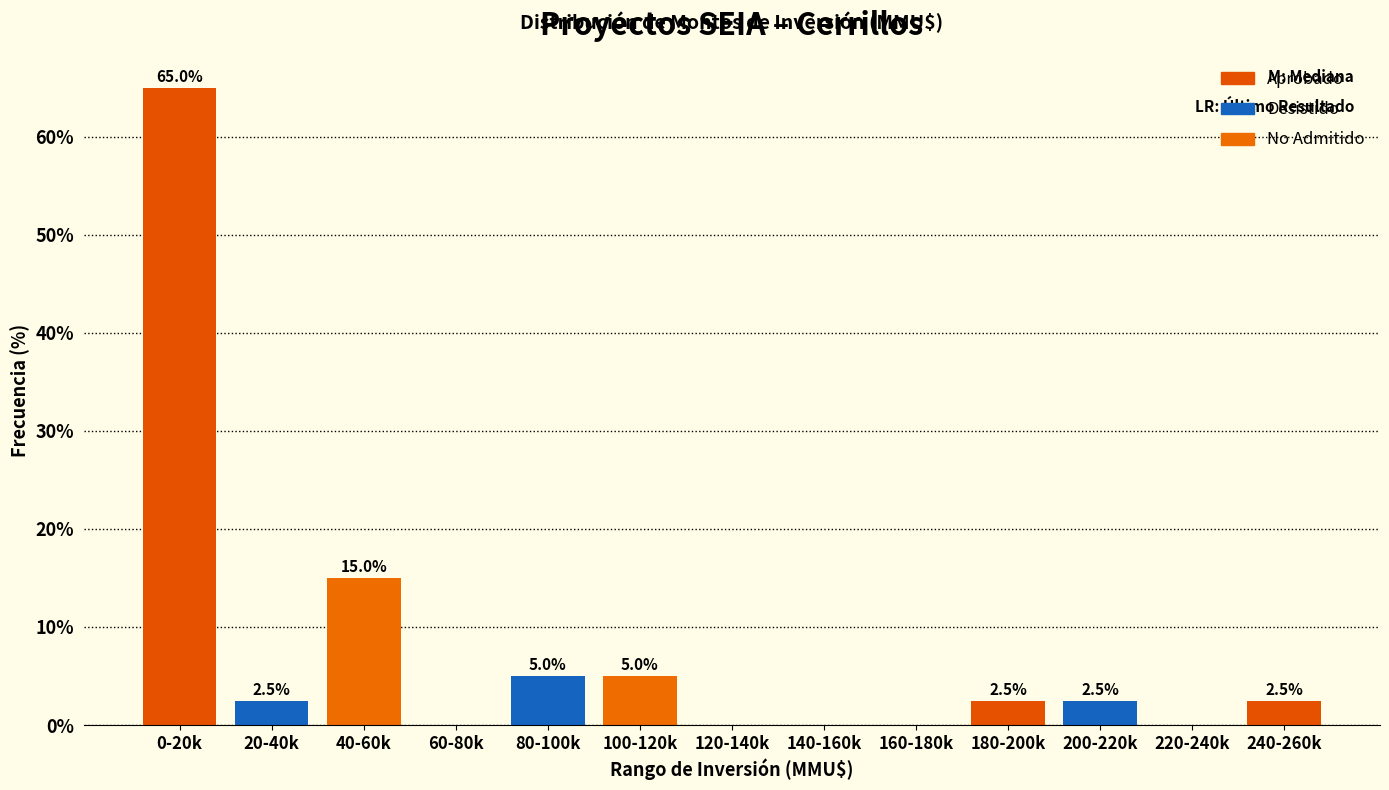

Reading left to right, transcribe all the data shown in this chart.

0-20k=65.0	20-40k=2.5	40-60k=15.0	60-80k=0.0	80-100k=5.0	100-120k=5.0	120-140k=0.0	140-160k=0.0	160-180k=0.0	180-200k=2.5	200-220k=2.5	220-240k=0.0	240-260k=2.5